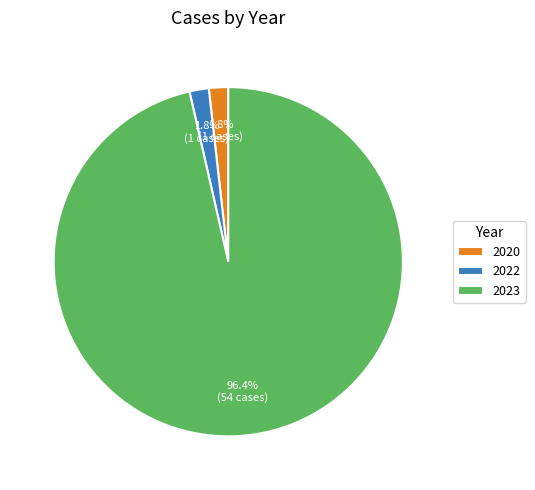

Which slice is the largest?

2023